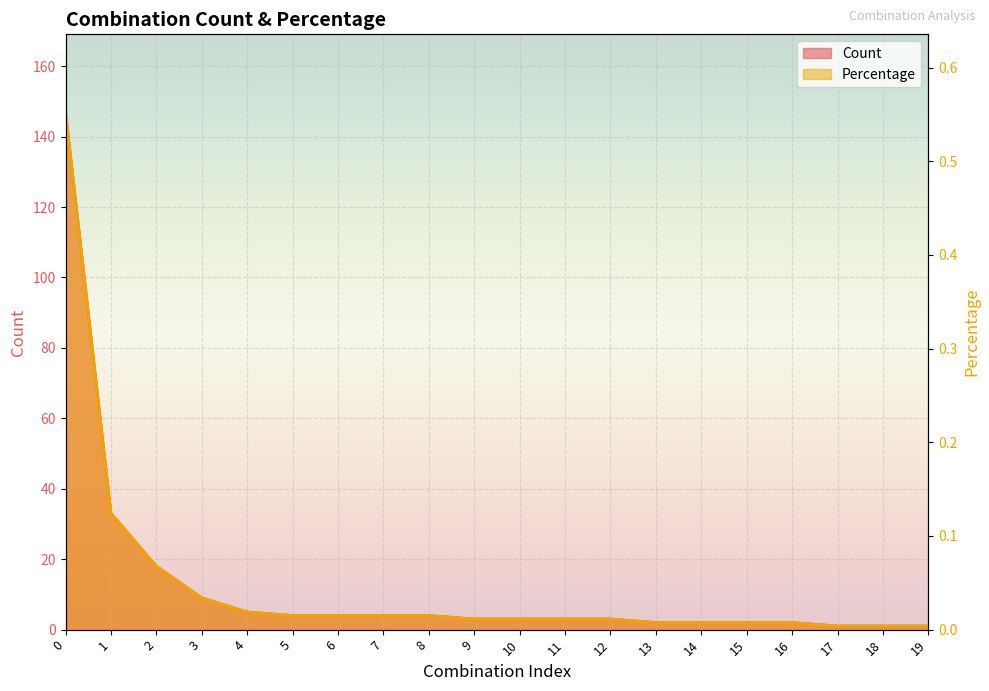

Reading left to right, transcribe all the data shown in this chart.

Count: 147.0	33.0	18.0	9.0	5.0	4.0	4.0	4.0	4.0	3.0	3.0	3.0	3.0	2.0	2.0	2.0	2.0	1.0	1.0	1.0
Percentage: 0.6	0.1	0.1	0.0	0.0	0.0	0.0	0.0	0.0	0.0	0.0	0.0	0.0	0.0	0.0	0.0	0.0	0.0	0.0	0.0